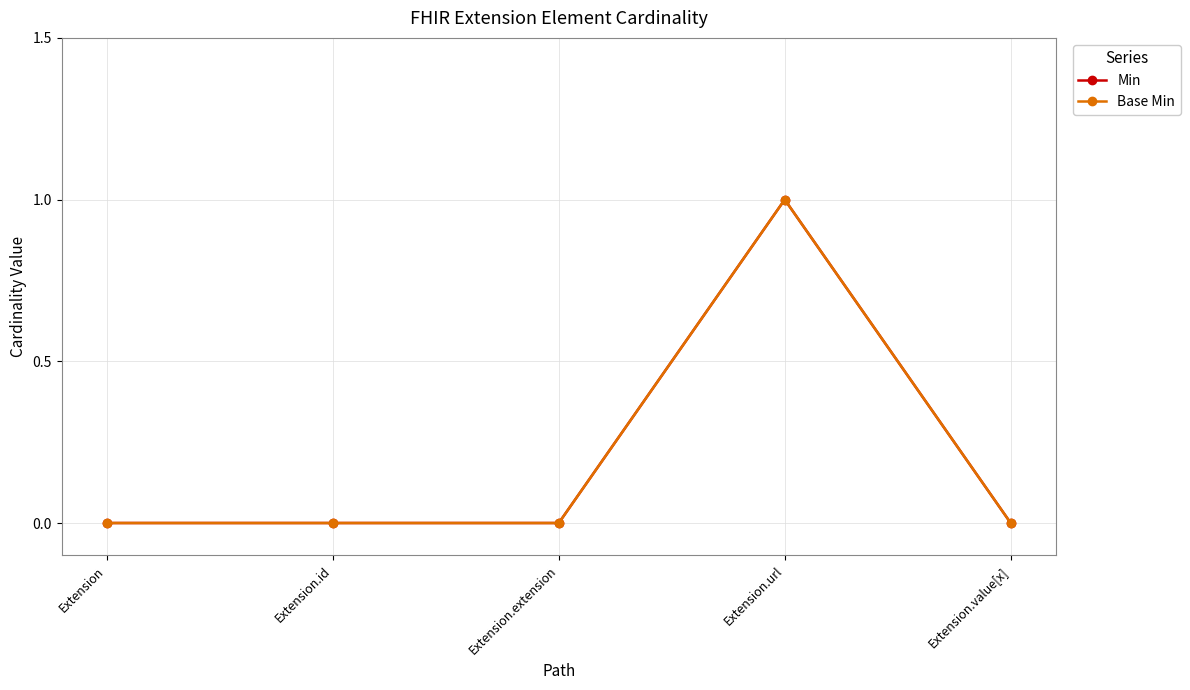

True or false: Min and Base Min cross at least once.

False